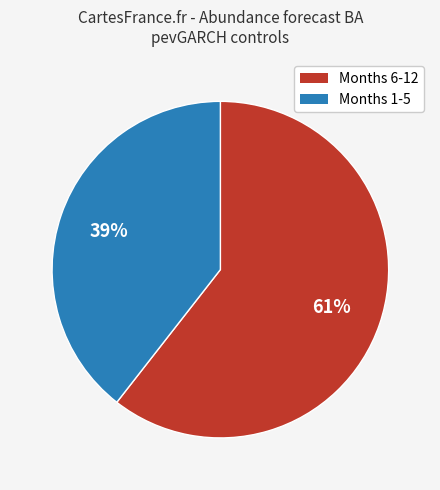

To the nearest percent, what is the average slice percentage?

50%